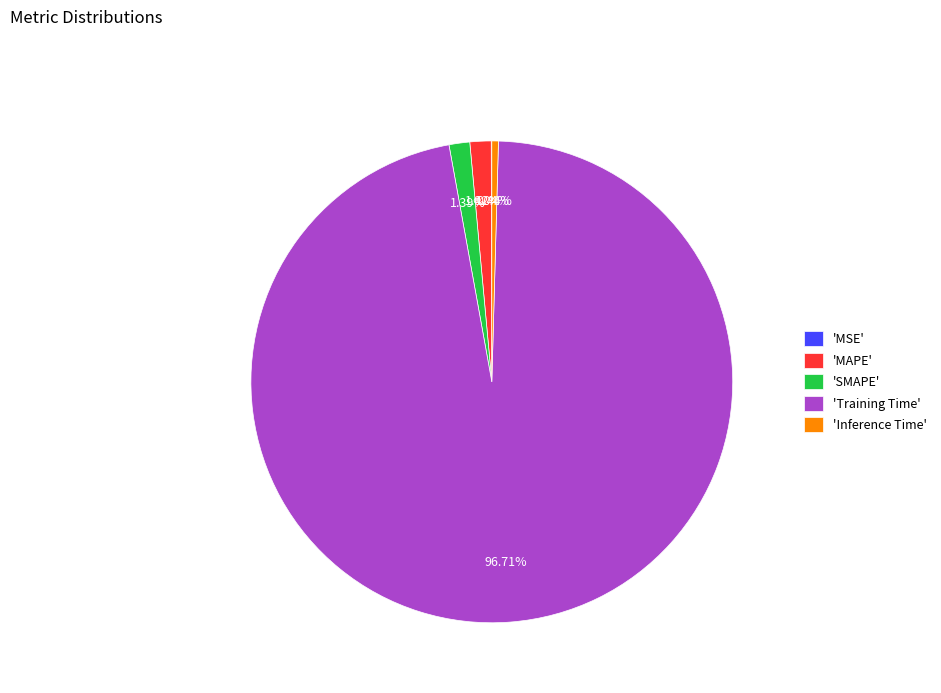

Which slice is the largest?

'Training Time'